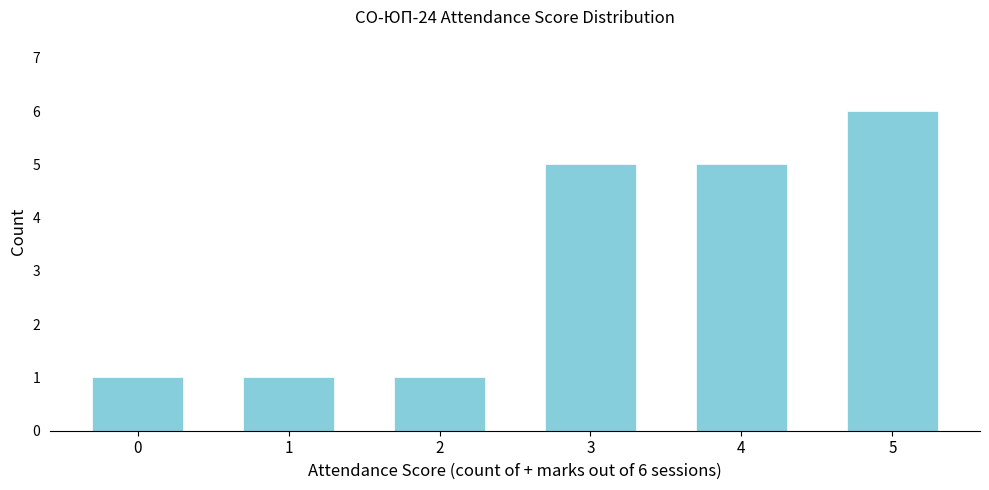

Reading left to right, extract all data points from this chart.

1	1	1	5	5	6